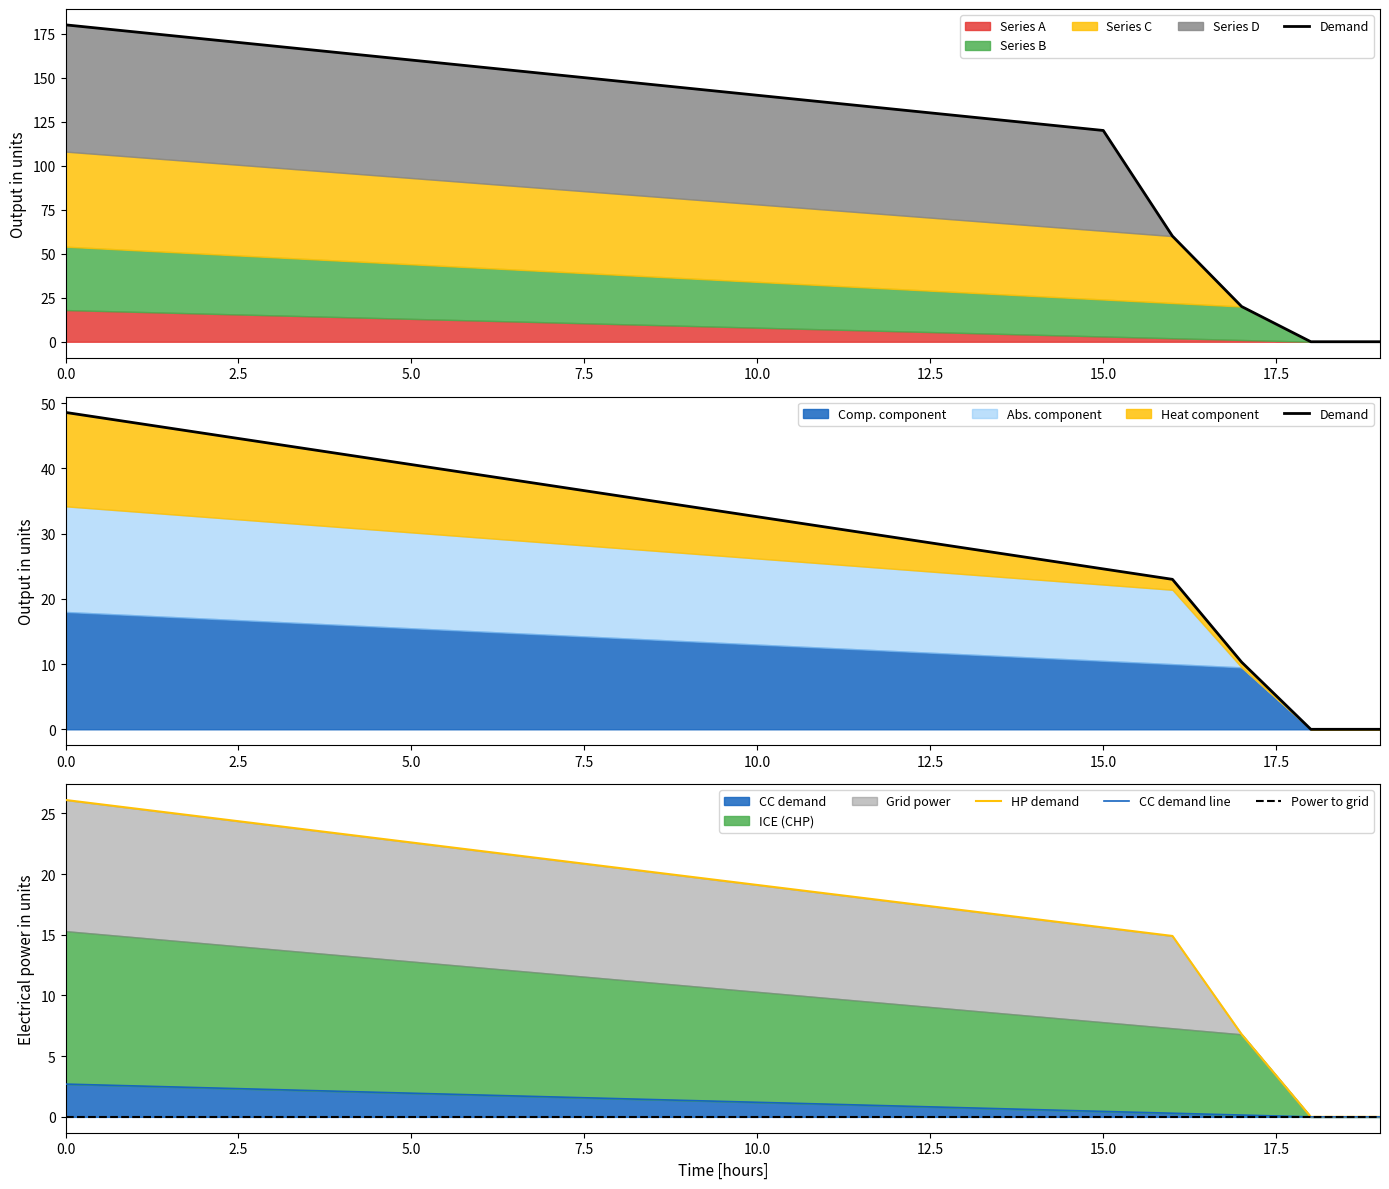

Which series changed the most between 10 and 18?

Demand